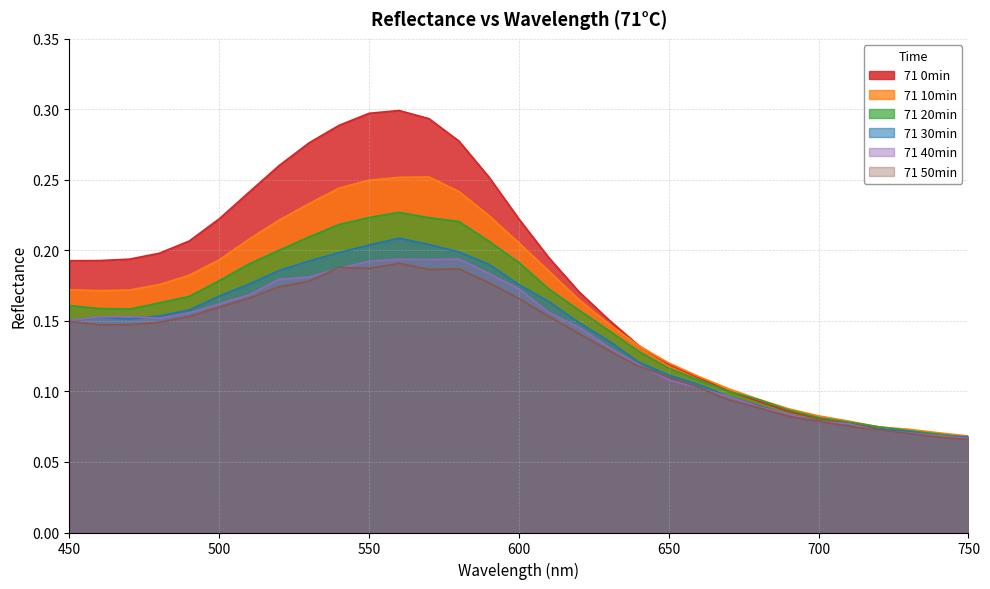

What is the maximum value shown in the chart?

0.3